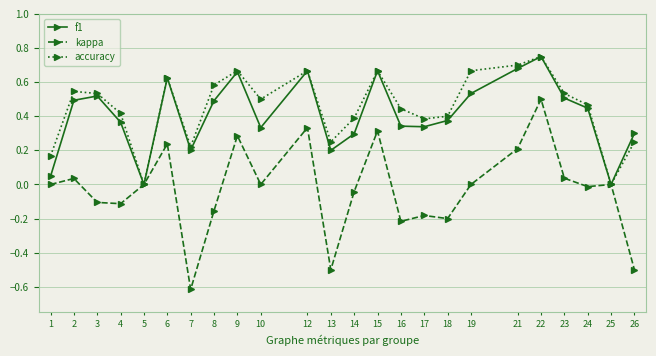

The value of kappa at 25 is 0.4. True or false?

False